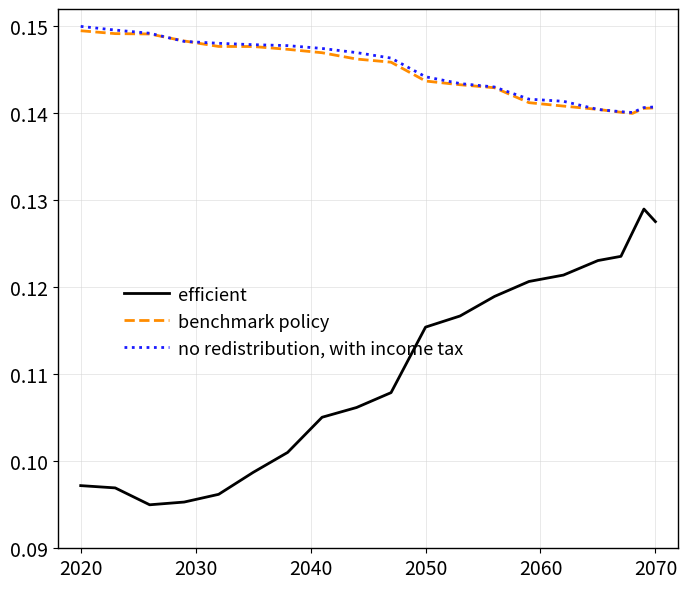

What are all the series names shown in the legend?

efficient, benchmark policy, no redistribution, with income tax